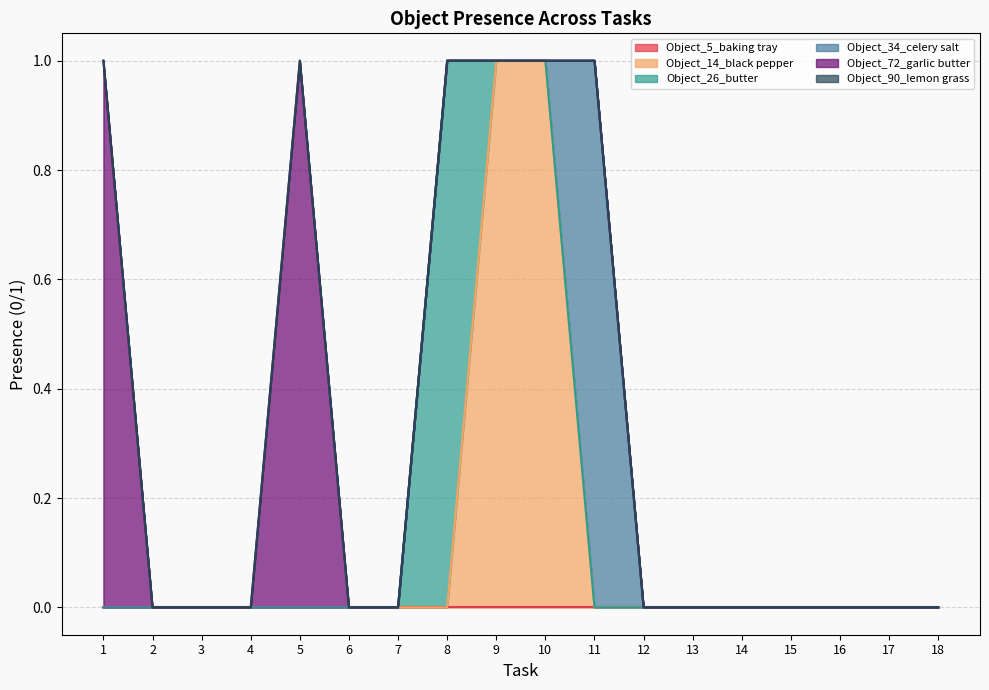

List the series in order of their peak value, highest first.

Object_14_black pepper, Object_26_butter, Object_34_celery salt, Object_72_garlic butter, Object_5_baking tray, Object_90_lemon grass